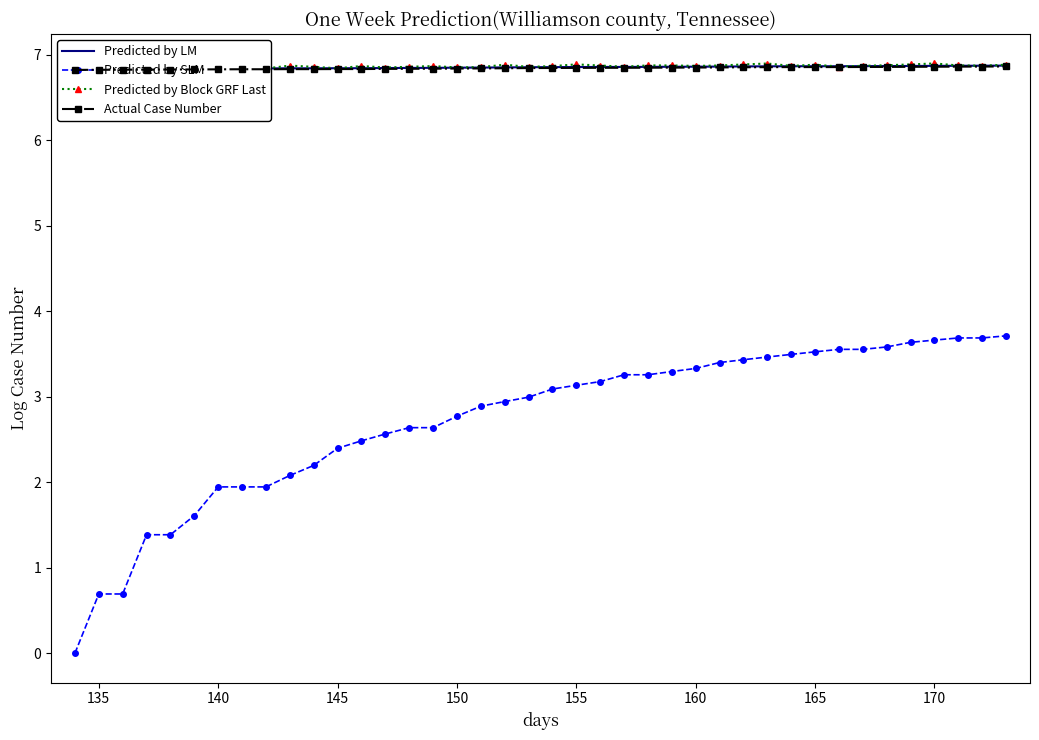

What value does the Predicted by LM series have at 36?

6.9